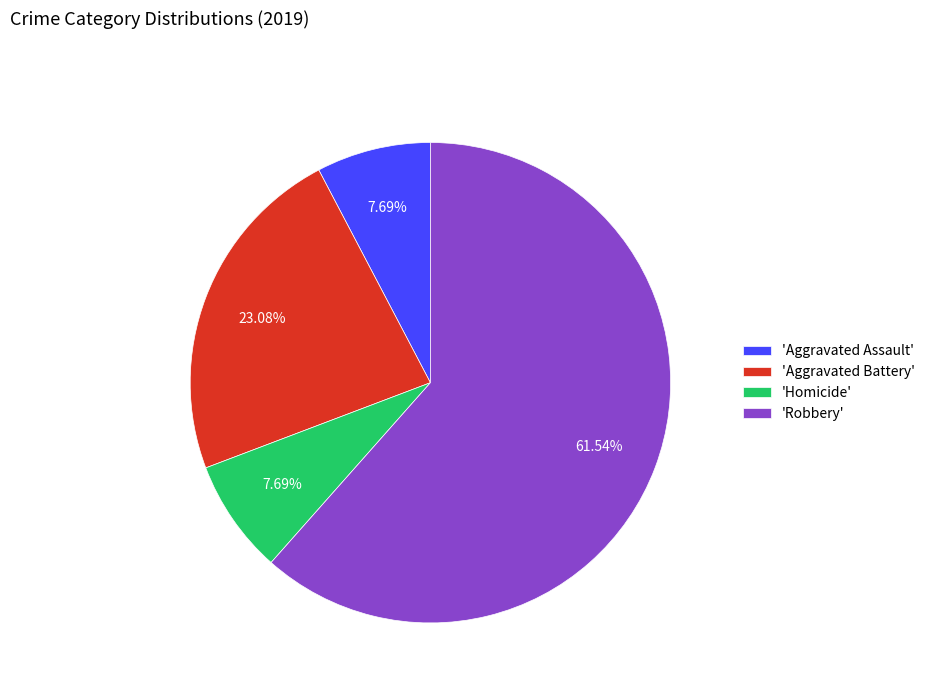

Approximately how many times larger is the value at 'Robbery' compared to 'Aggravated Battery'?

2.7